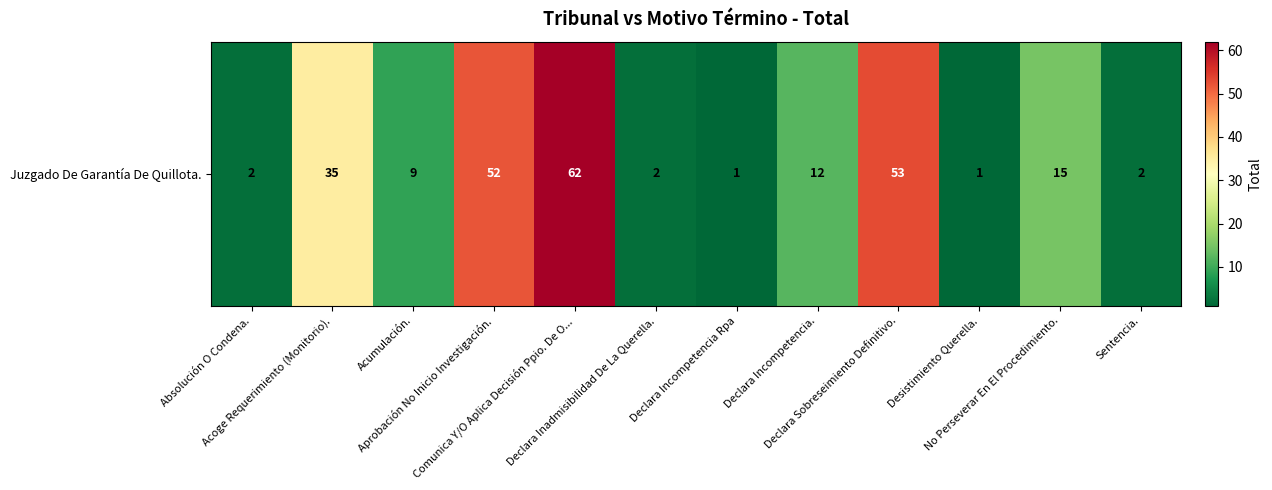

At which label is the value closest to 31?

Acoge Requerimiento (Monitorio).